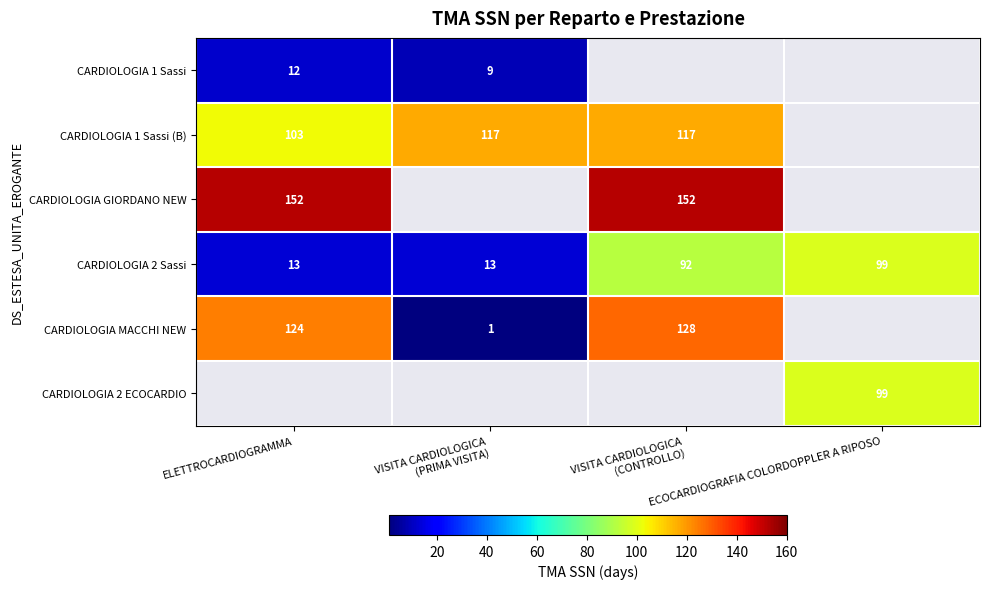

What is the difference between the highest and lowest values at VISITA CARDIOLOGICA
(PRIMA VISITA)?

116.0